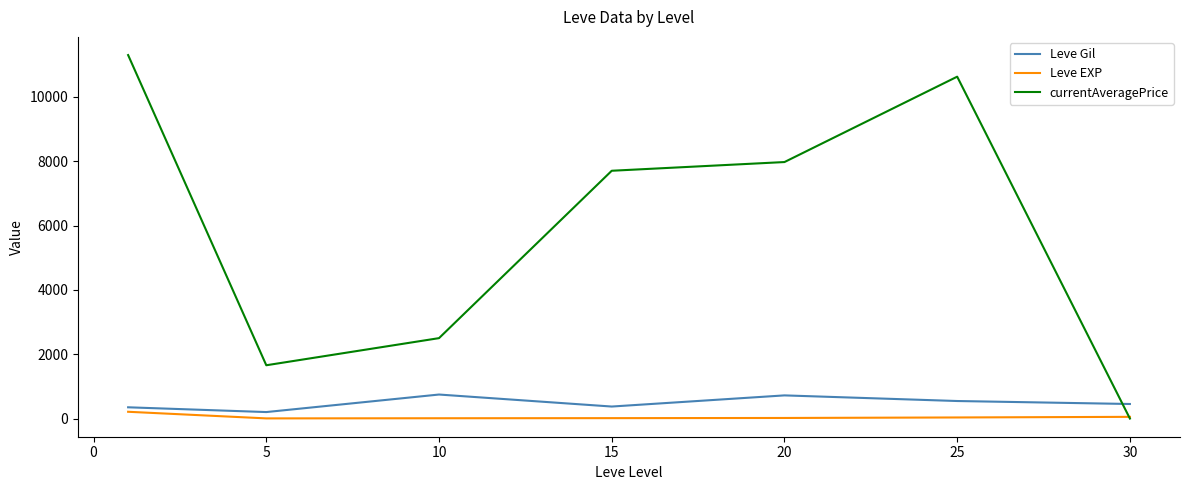

Which series has the largest total across all categories?

currentAveragePrice